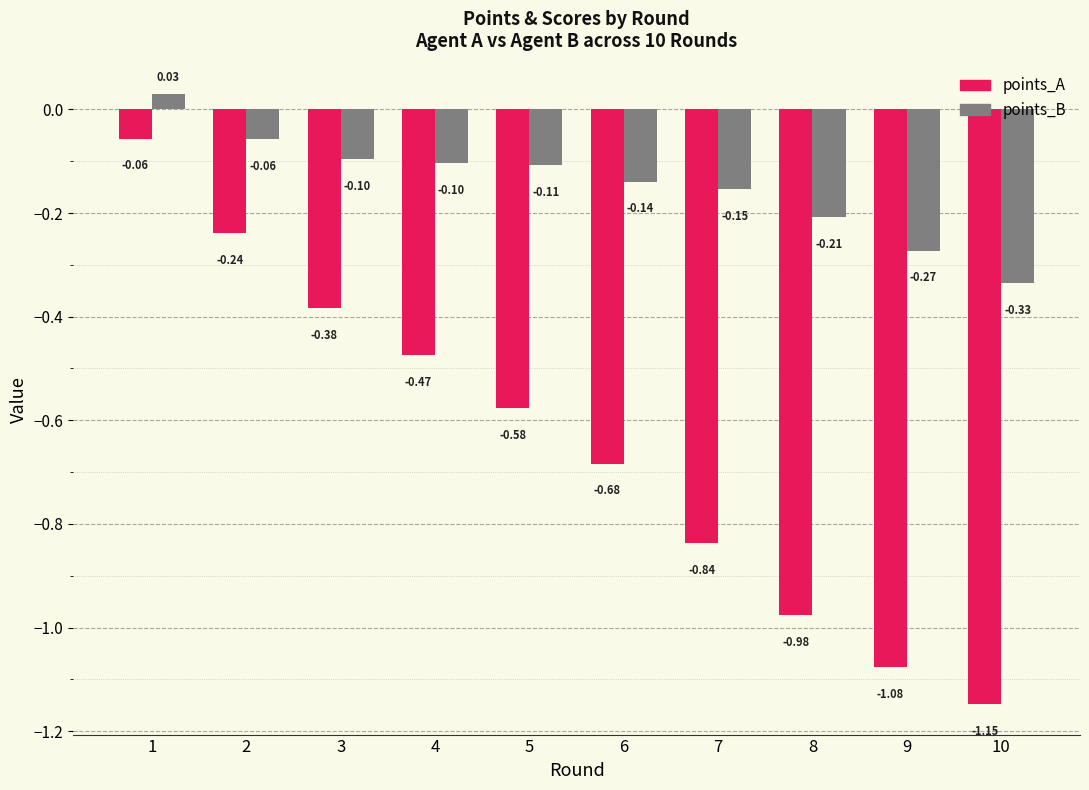

Rank the series by their maximum value, from highest to lowest.

points_B, points_A